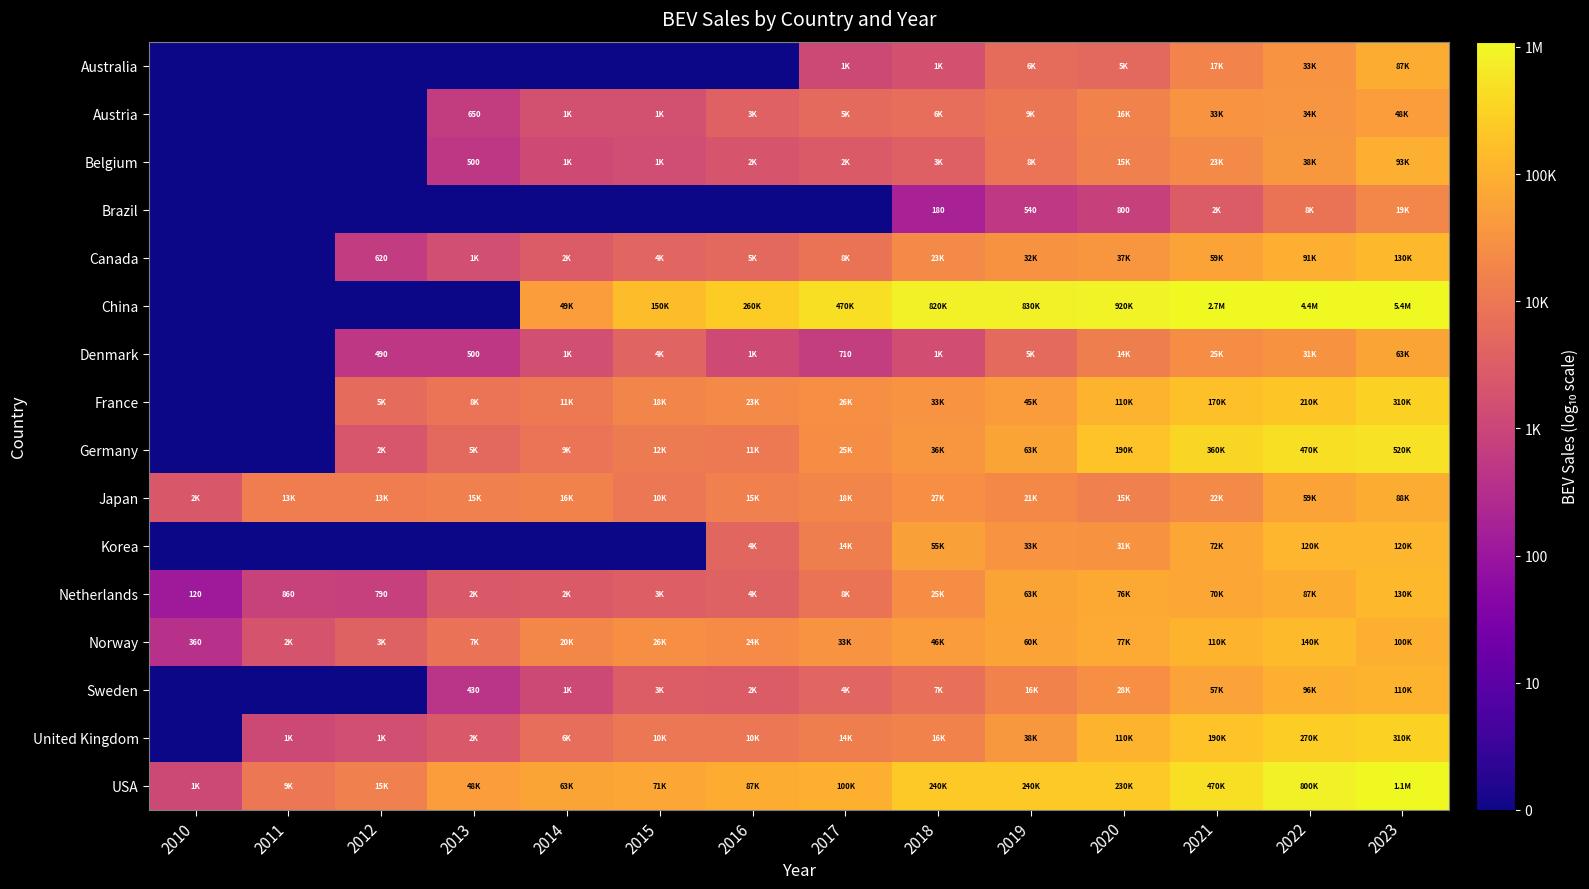

At which category is the sum across all series the highest?

2023